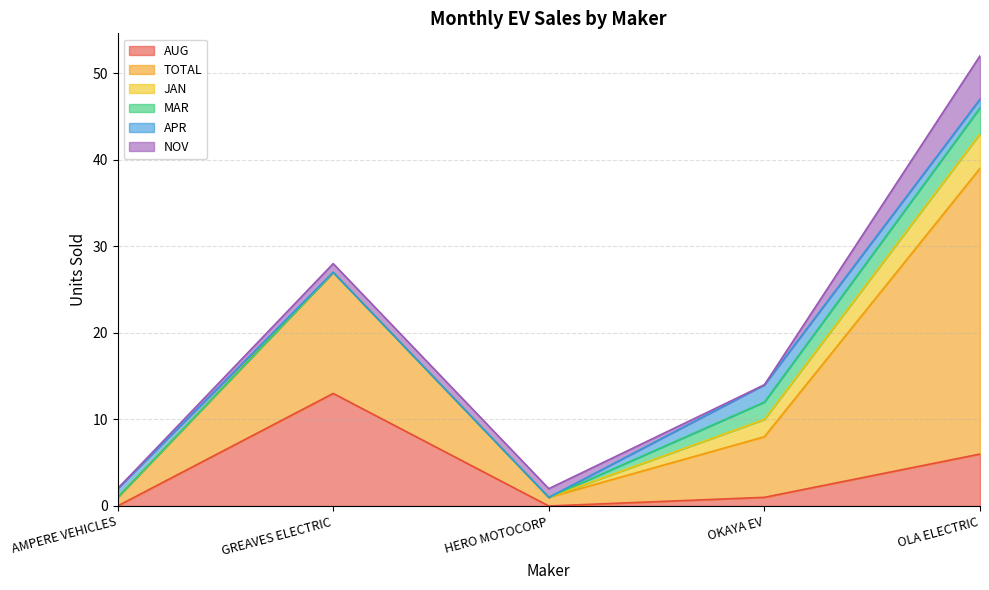

Reading left to right, list all the values displayed in this chart.

AUG: AMPERE VEHICLES=0	GREAVES ELECTRIC=13	HERO MOTOCORP=0	OKAYA EV=1	OLA ELECTRIC=6
TOTAL: AMPERE VEHICLES=1	GREAVES ELECTRIC=14	HERO MOTOCORP=1	OKAYA EV=7	OLA ELECTRIC=33
JAN: AMPERE VEHICLES=0	GREAVES ELECTRIC=0	HERO MOTOCORP=0	OKAYA EV=2	OLA ELECTRIC=4
MAR: AMPERE VEHICLES=0	GREAVES ELECTRIC=0	HERO MOTOCORP=0	OKAYA EV=2	OLA ELECTRIC=3
APR: AMPERE VEHICLES=1	GREAVES ELECTRIC=0	HERO MOTOCORP=0	OKAYA EV=2	OLA ELECTRIC=1
NOV: AMPERE VEHICLES=0	GREAVES ELECTRIC=1	HERO MOTOCORP=1	OKAYA EV=0	OLA ELECTRIC=5